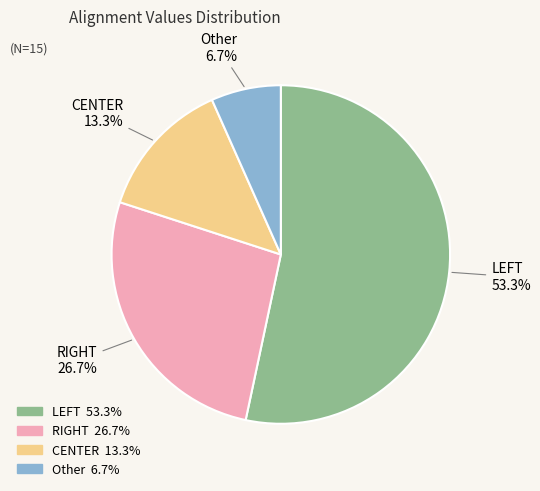

Which slice represents more than half of the pie?

LEFT